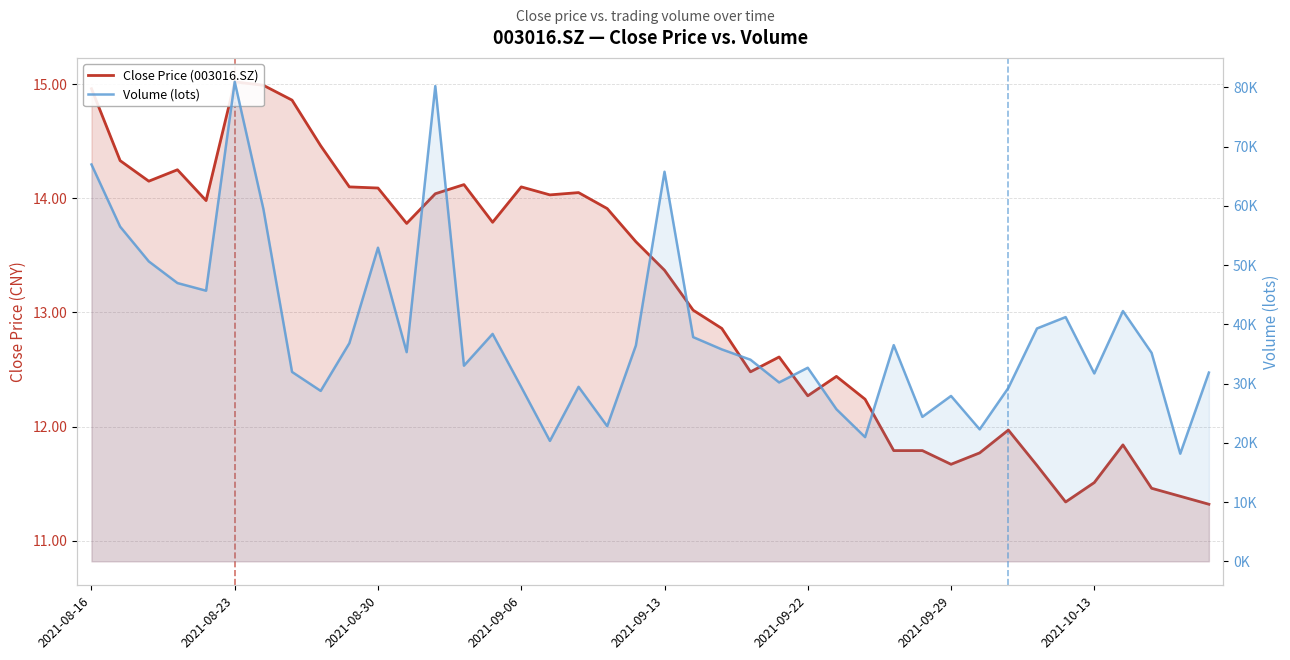

True or false: Close Price (003016.SZ) and Volume (lots) cross at least once.

False